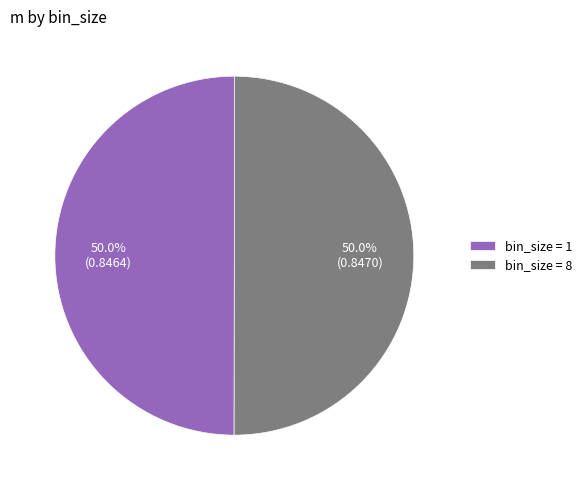

How much of the chart is everything except bin_size = 1?

50.0%